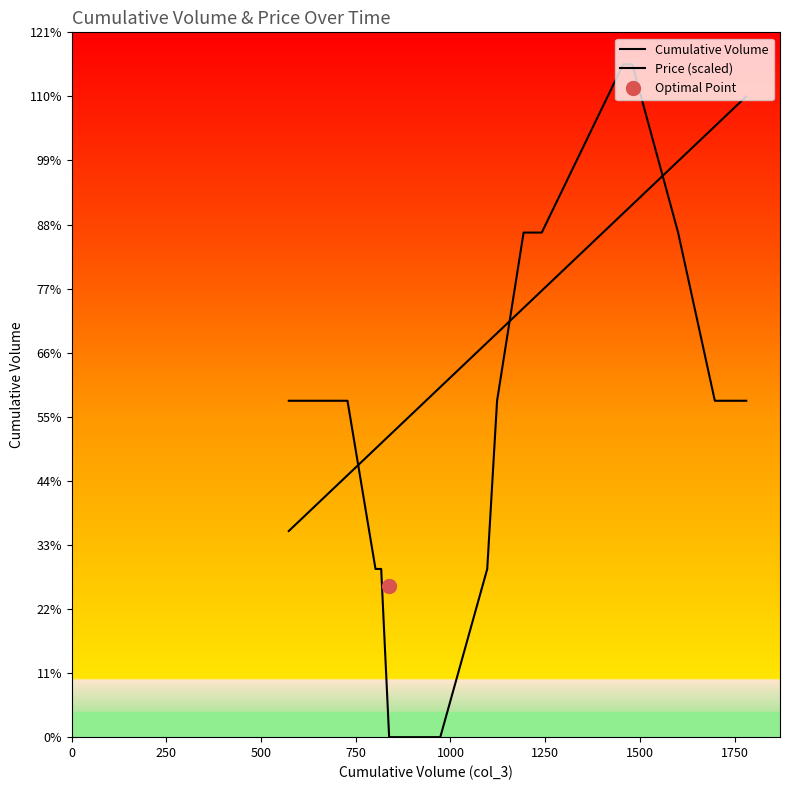

Is this an area chart (filled region under the line)?

No